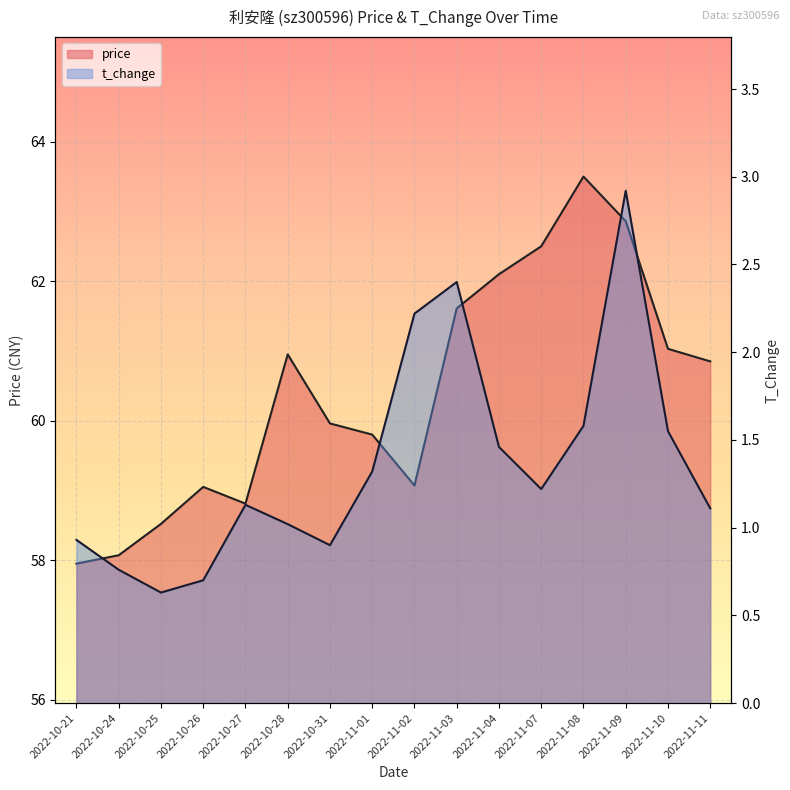

Between 2022-10-25 and 2022-11-02, which series saw the biggest shift?

t_change